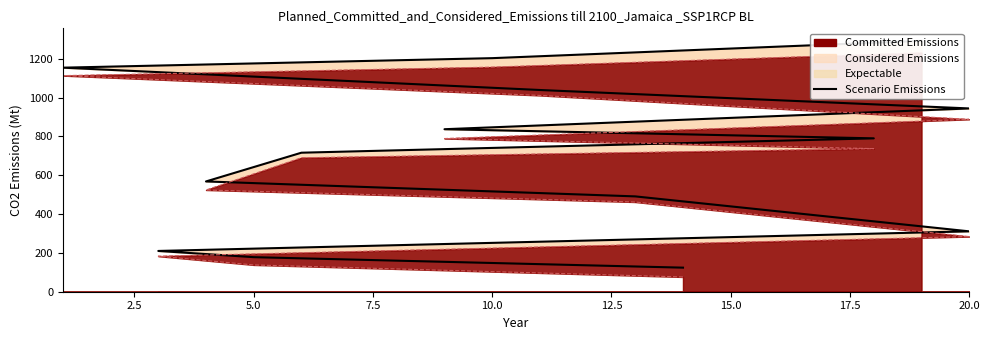

What is the minimum value shown in the chart?

124